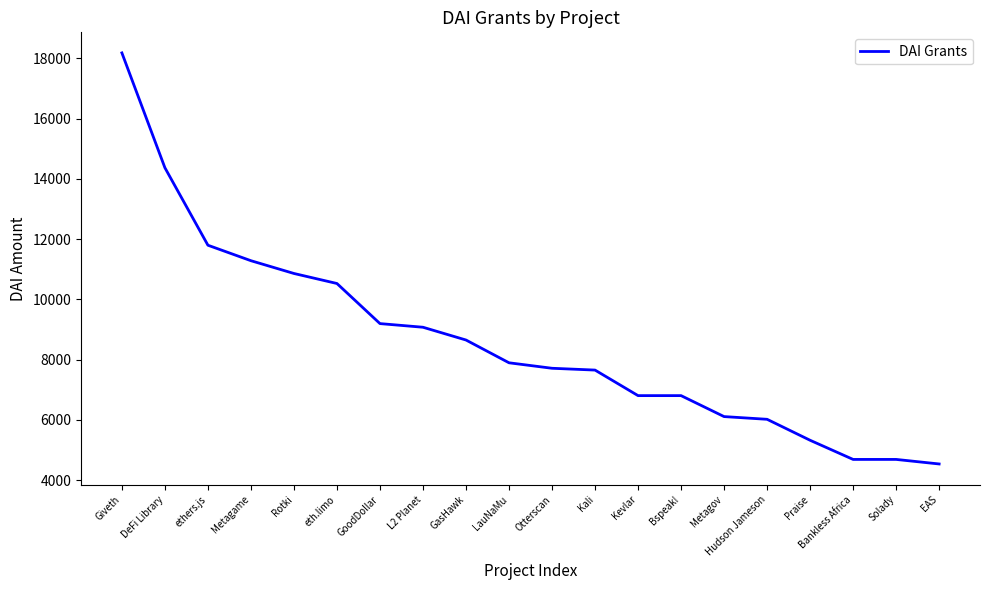

Is this an area chart (filled region under the line)?

No